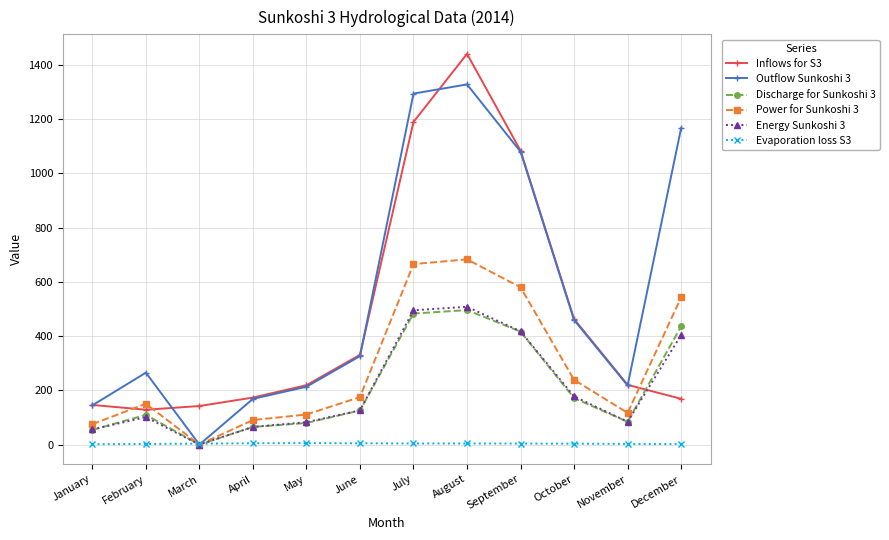

At which label is Power for Sunkoshi 3 closest to 341?

October